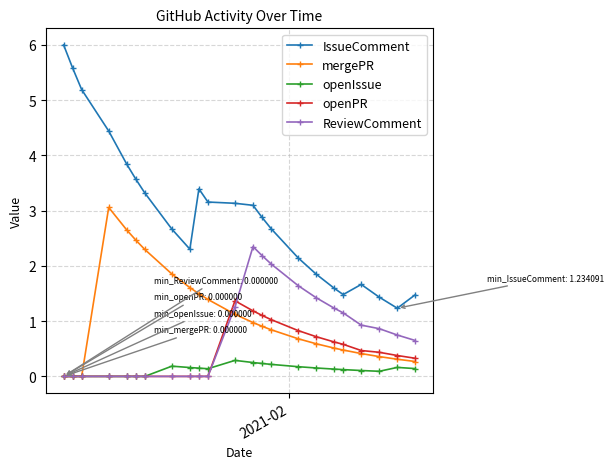

What is the greatest value displayed?

6.0